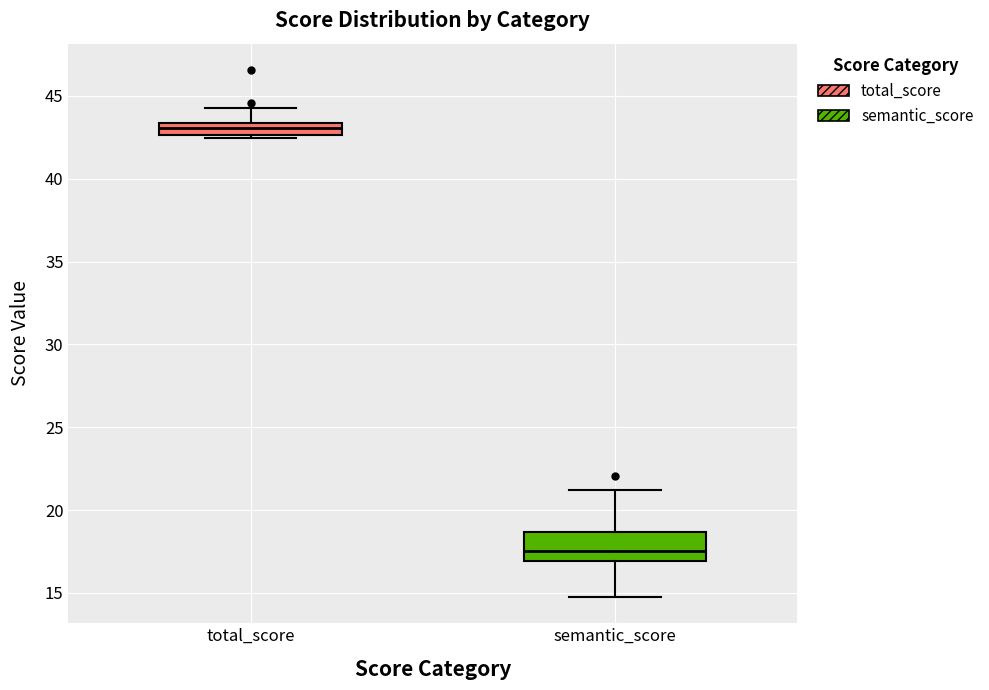

Where does the upper whisker of the box for semantic_score end on the y-axis? The values are not printed on the chart, so give them approximately, as read against the axis.

21.0